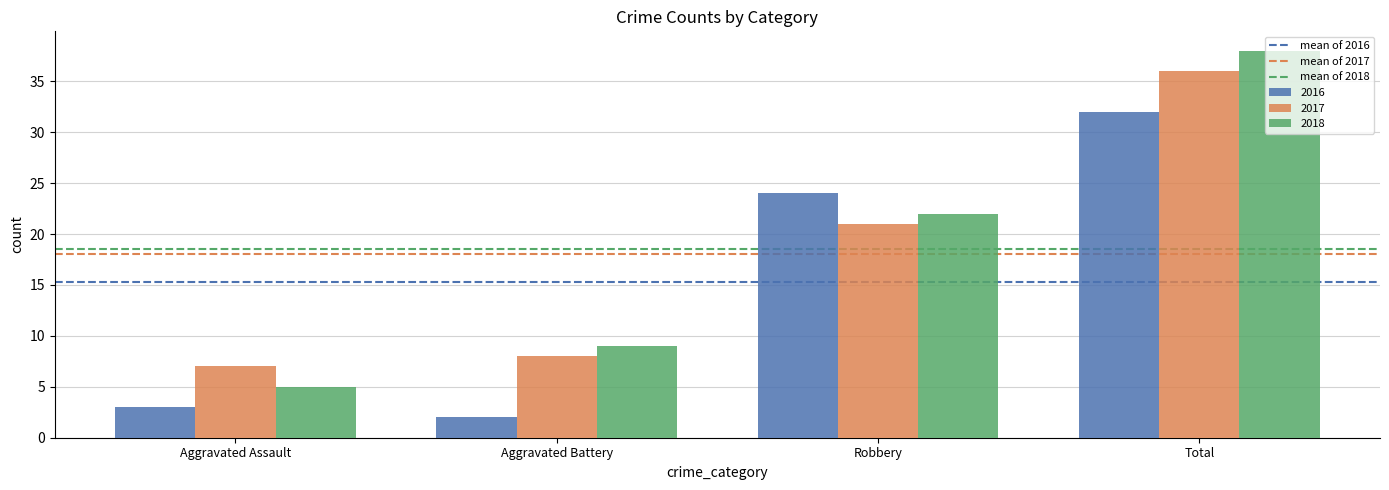

The 2016 series shows 24 at Robbery. True or false?

True